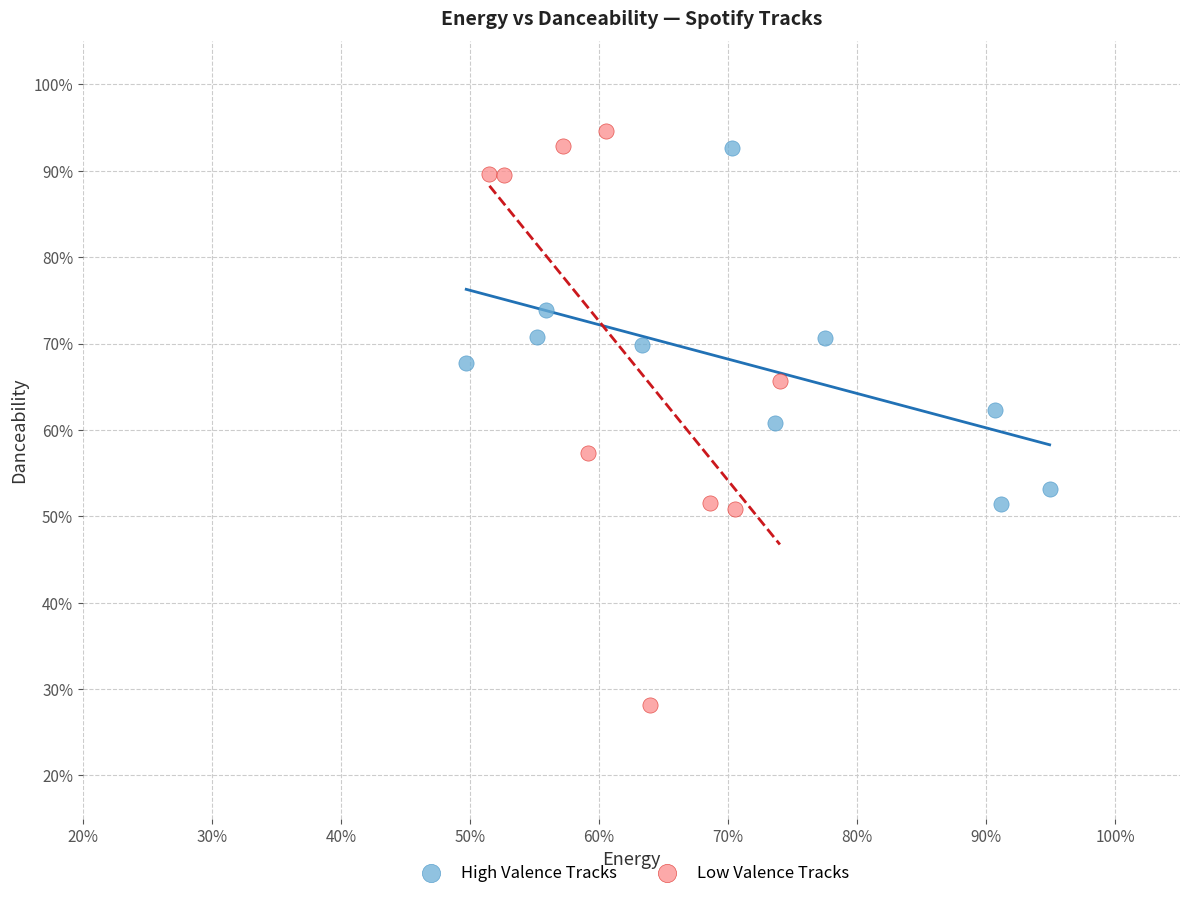

What are all the series names shown in the legend?

High Valence Tracks, Low Valence Tracks